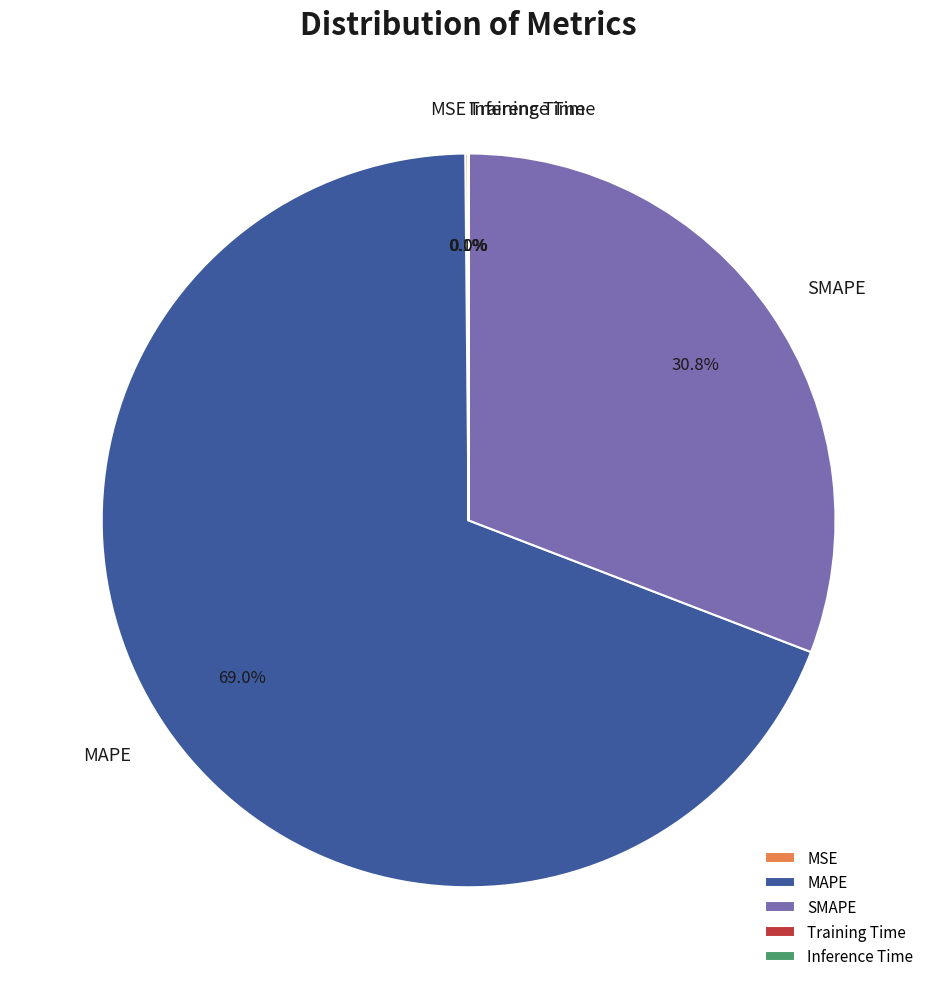

To the nearest percent, what is the average slice percentage?

20%